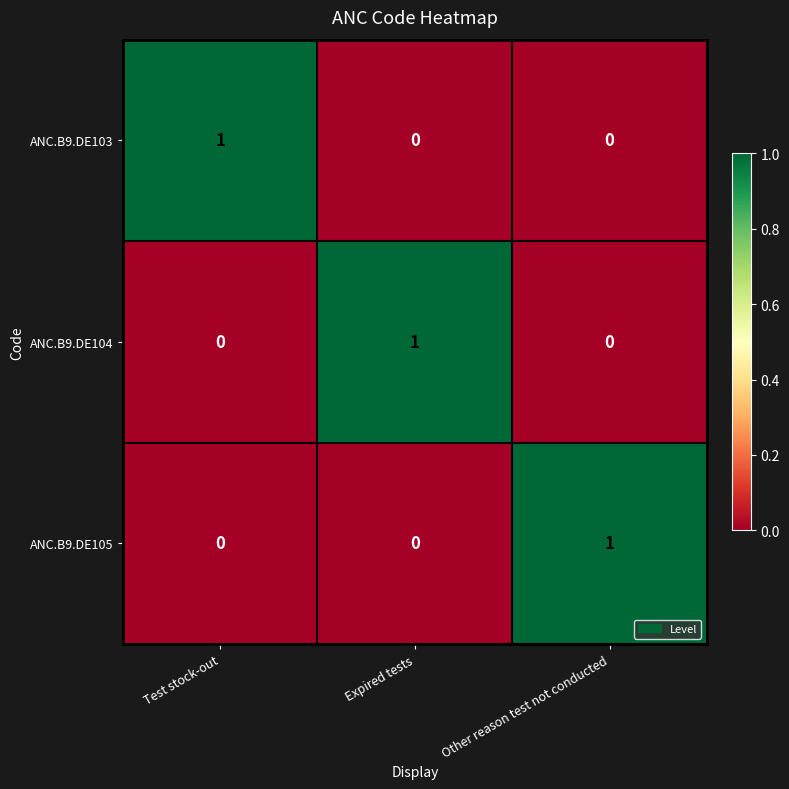

At how many categories does at least one series exceed 0?

3